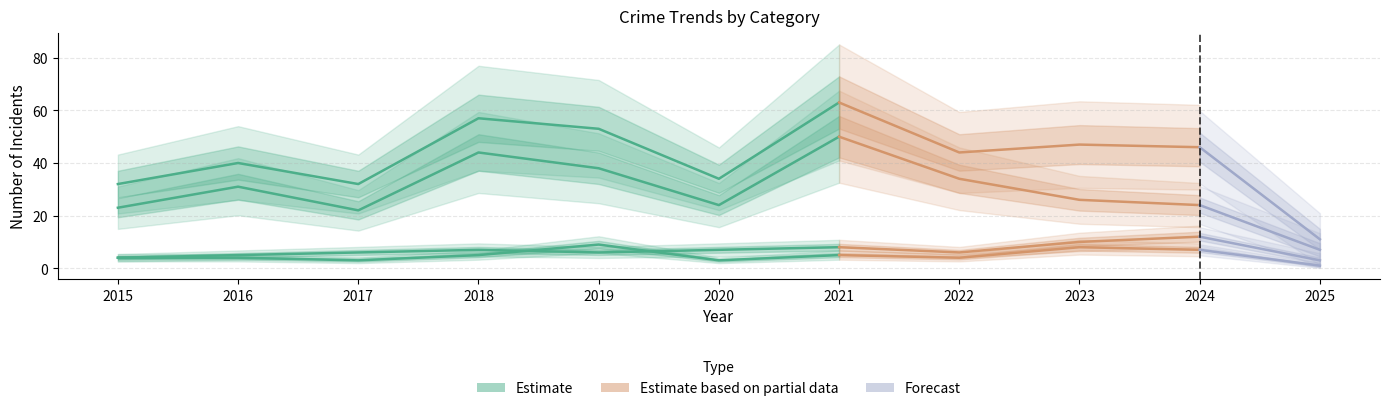

List the labels in order of Robbery value, smallest first.

2025, 2017, 2015, 2020, 2024, 2023, 2016, 2022, 2019, 2018, 2021